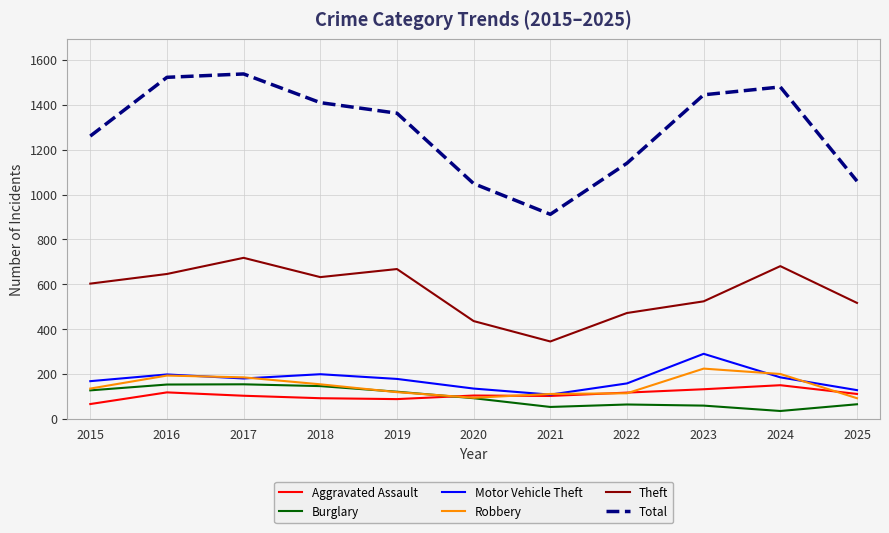

Between 2021 and 2025, which series saw the biggest shift?

Theft